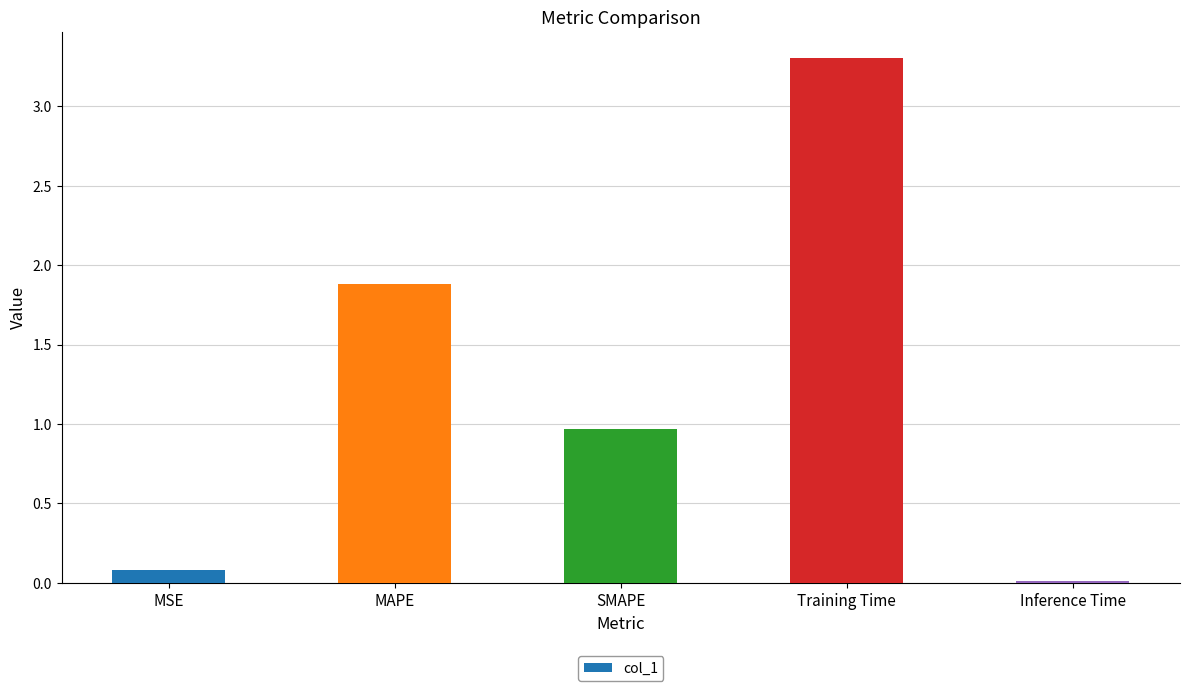

The value at MAPE is 1.9. True or false?

True